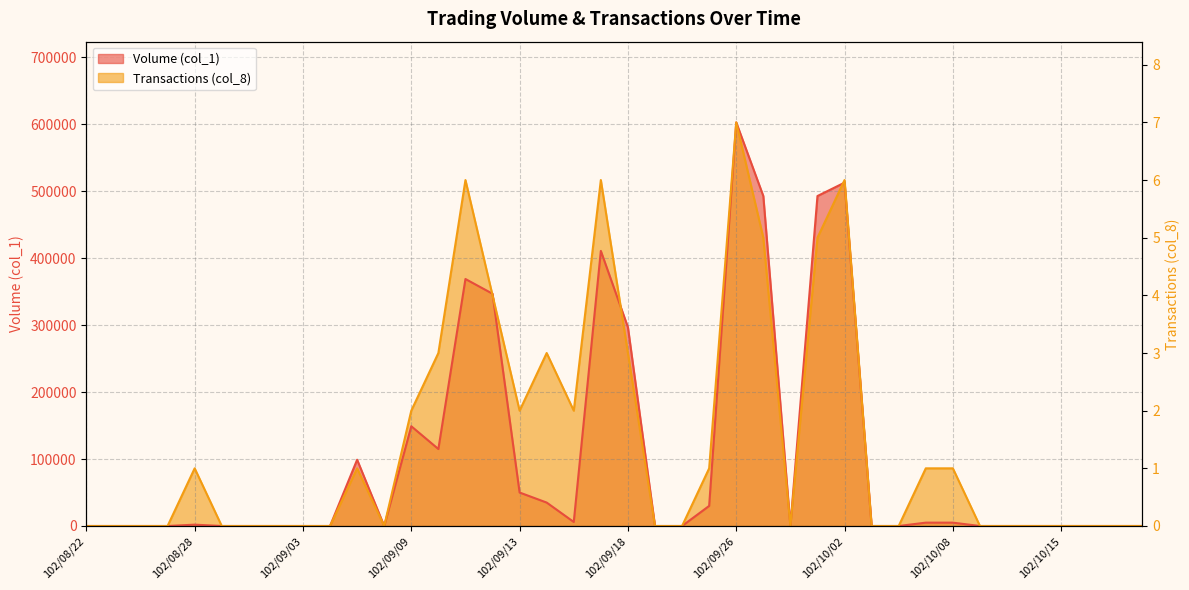

At how many categories does at least one series exceed 18915?

18